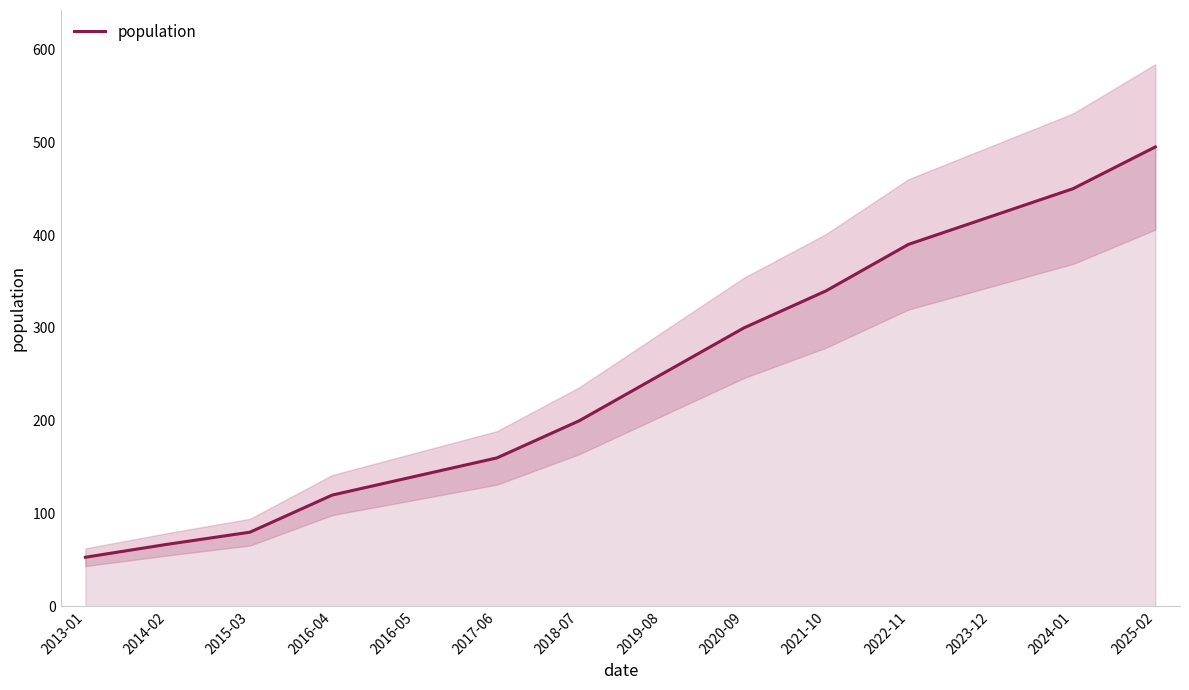

What is the change in value from 2019-08 to 2024-01?

+200